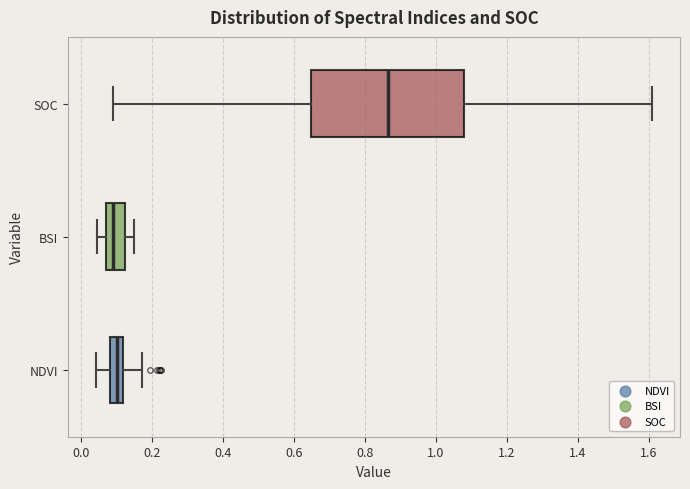

Reading bottom to top, read every box against the x-axis: the position of its median line, the range the box covers, and the ends of its whiskers. The values are not printed on the chart, so give them approximately, as read against the axis.

NDVI: median 0.10, box 0.08 to 0.12, whiskers 0.04 to 0.18
BSI: median 0.08, box 0.06 to 0.12, whiskers 0.04 to 0.14
SOC: median 0.86, box 0.64 to 1.08, whiskers 0.10 to 1.62